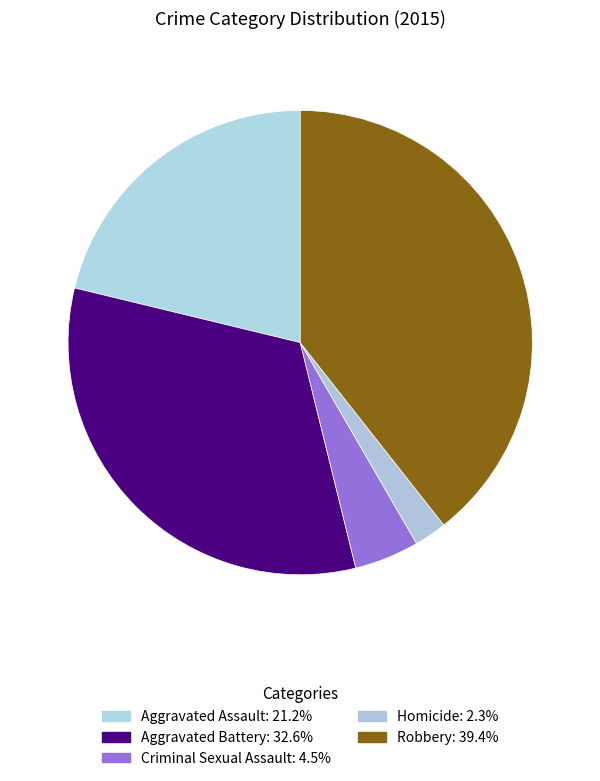

To the nearest percent, what portion does Aggravated Assault represent?

21%